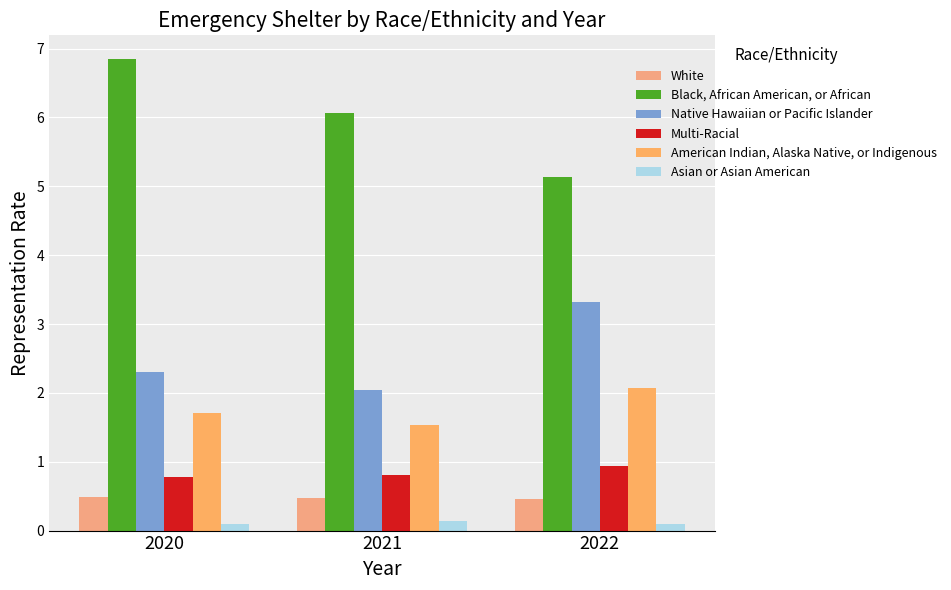

What is the value of the Black, African American, or African bar at the 1st from the left?

6.9